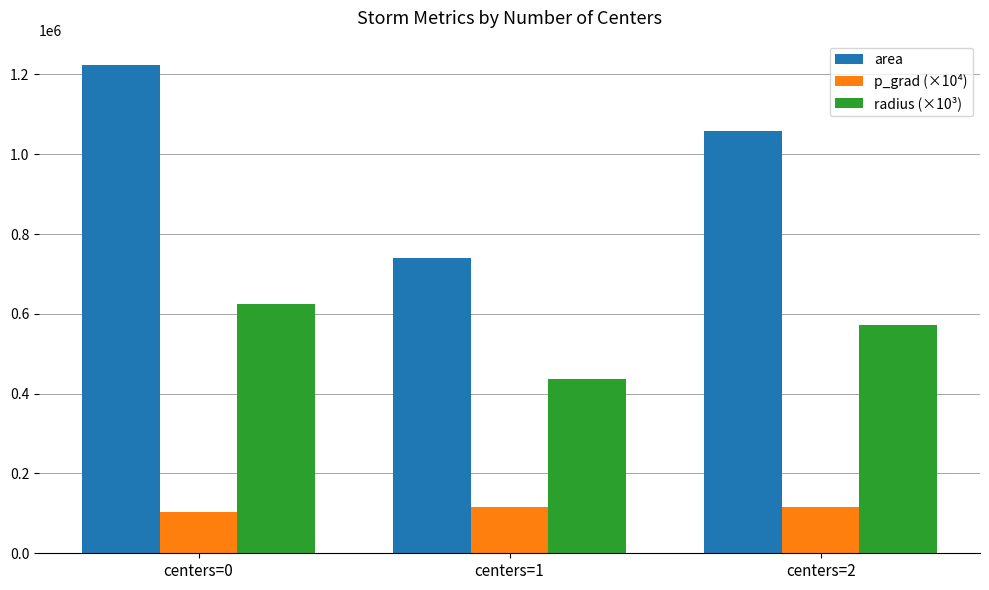

What is the sum of the area values at centers=1 and centers=2?

1797633.9